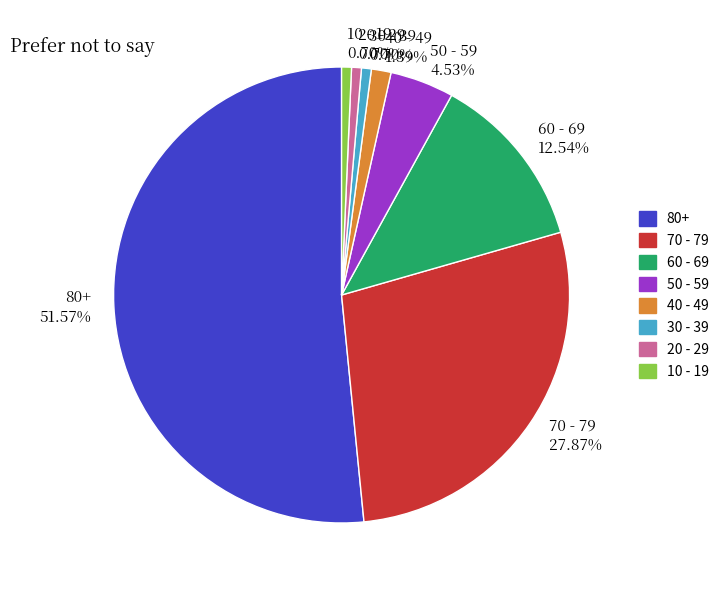

True or false: 40 - 49 accounts for 1% of the total.

True